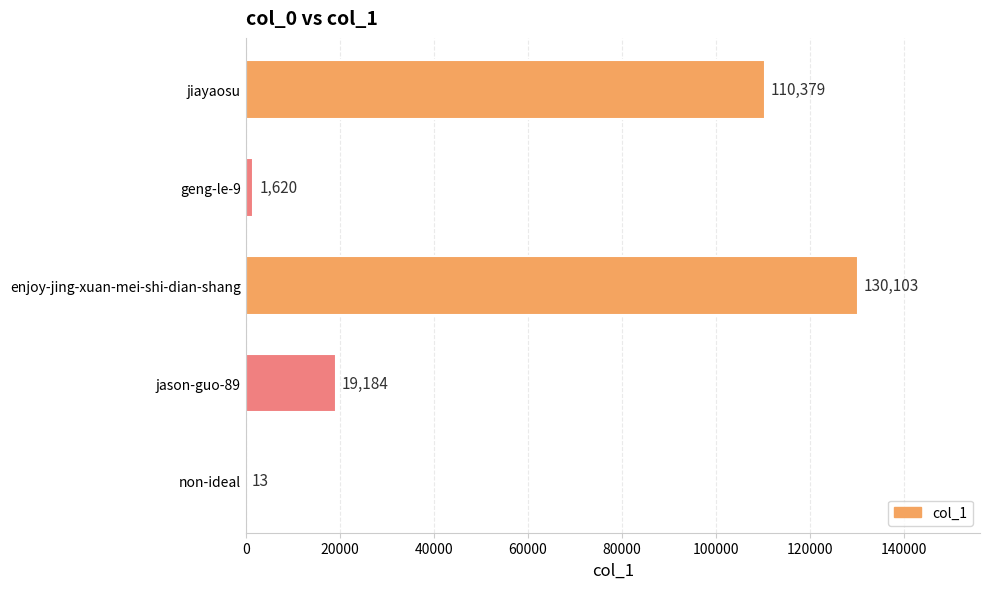

The chart shows a value of 33519 at enjoy-jing-xuan-mei-shi-dian-shang. True or false?

False